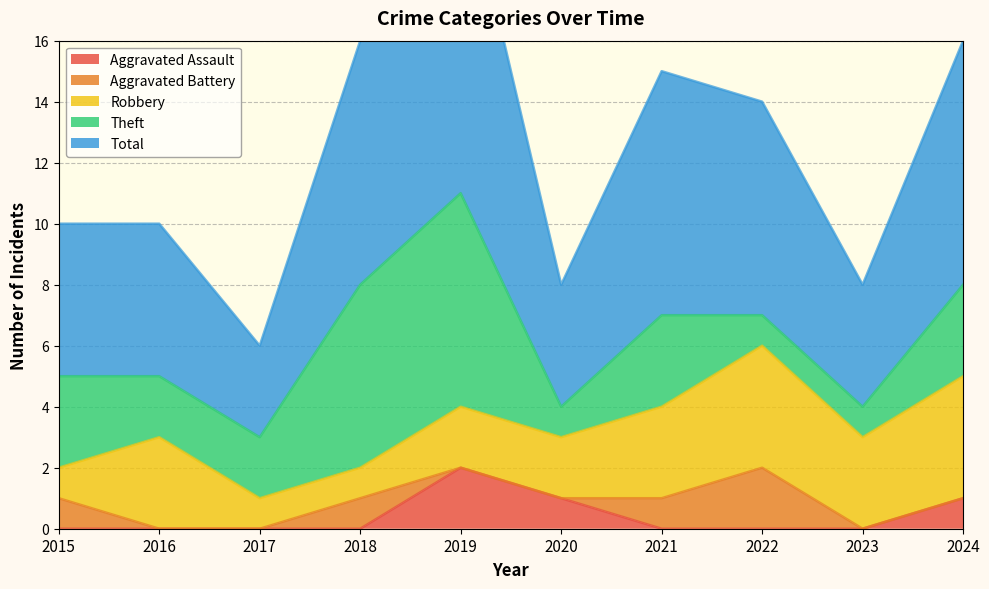

How many values in Aggravated Battery are above zero?

4